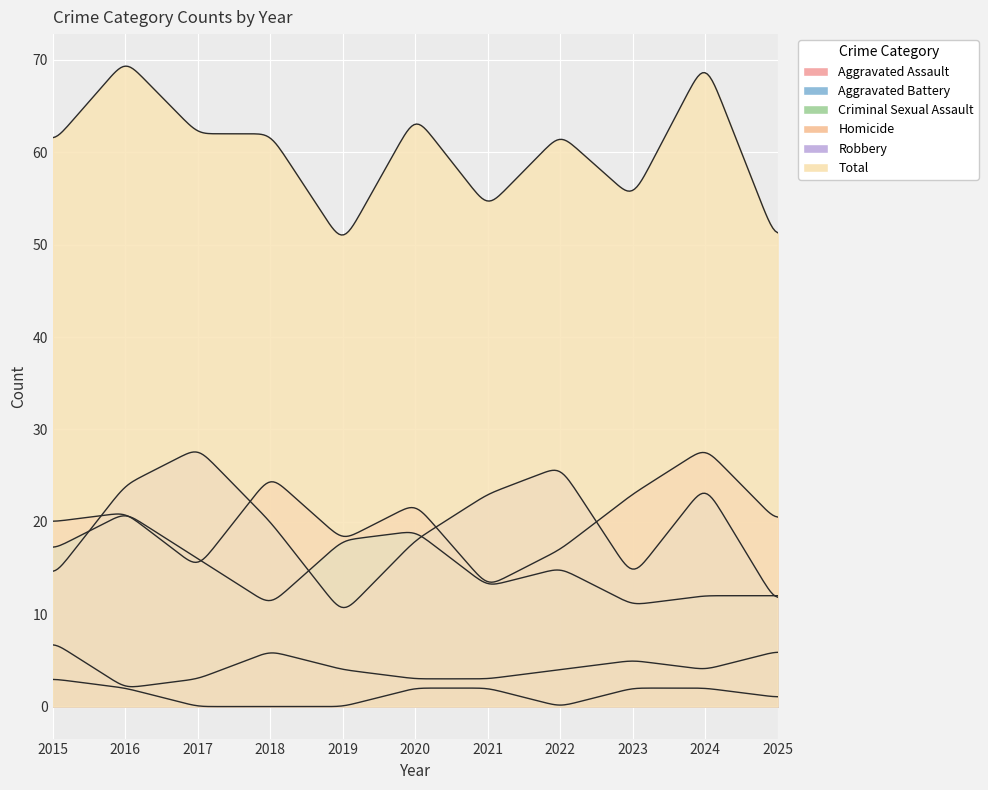

Where is Total nearest to the value 60?

2015